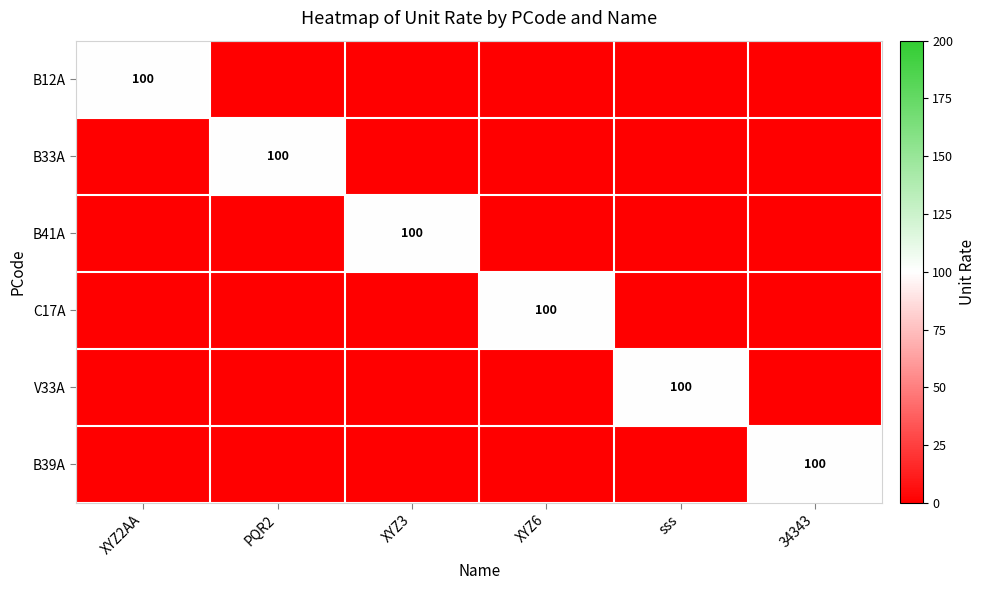

How many distinct data groups are displayed?

6